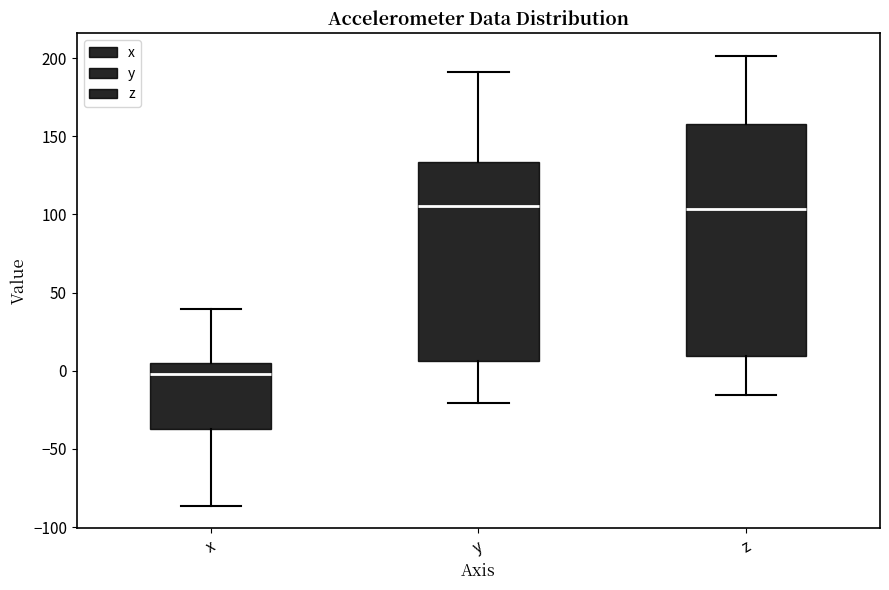

Where does the lower whisker of the box for z end on the y-axis? The values are not printed on the chart, so give them approximately, as read against the axis.

-15